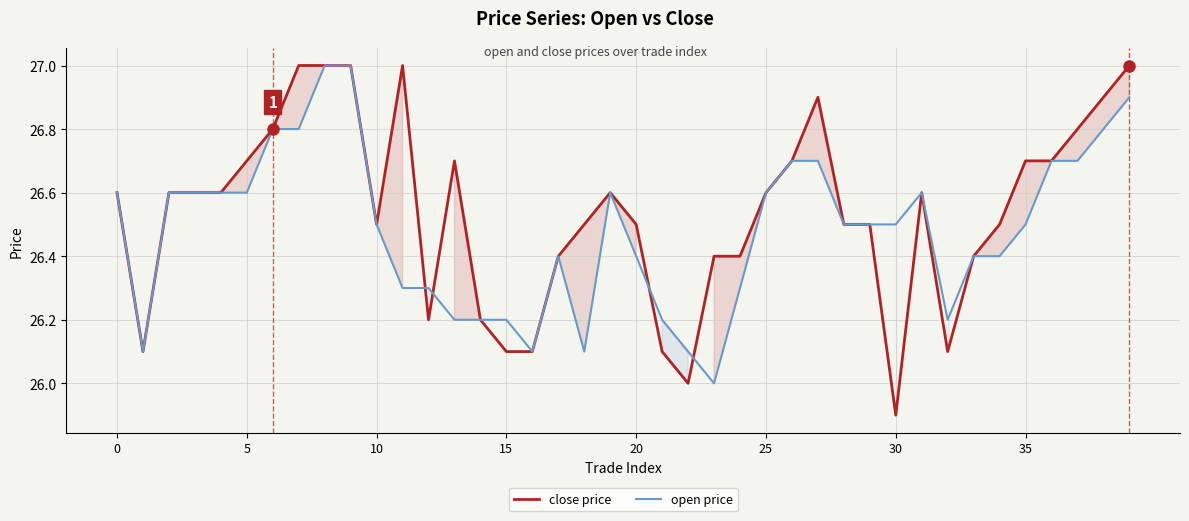

What is the label of the 3rd point from the right?

37